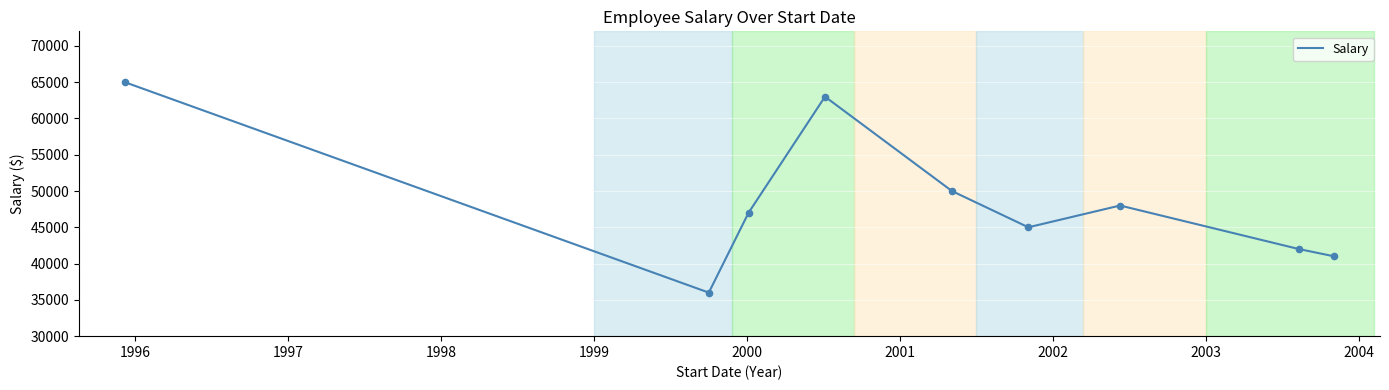

What is the difference between the maximum and minimum values?

29000